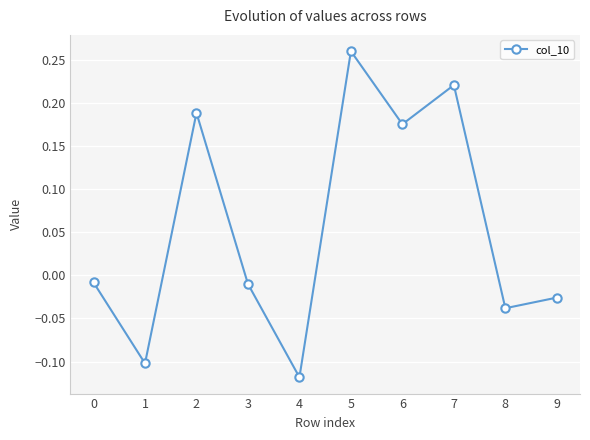

What is the difference between the maximum and second lowest values?

0.4